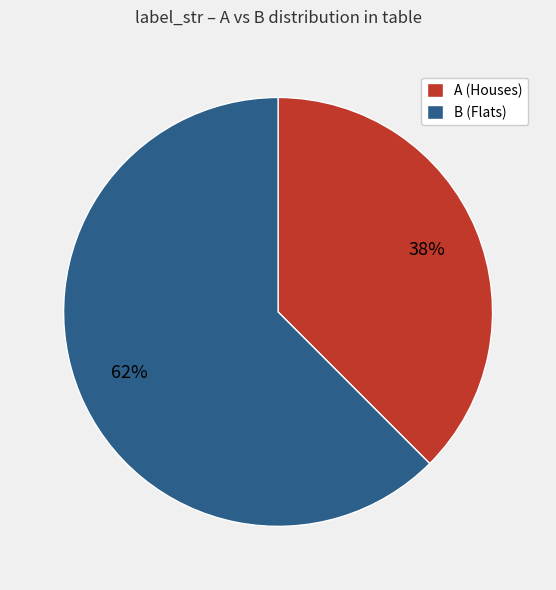

Is A the majority of the pie?

No